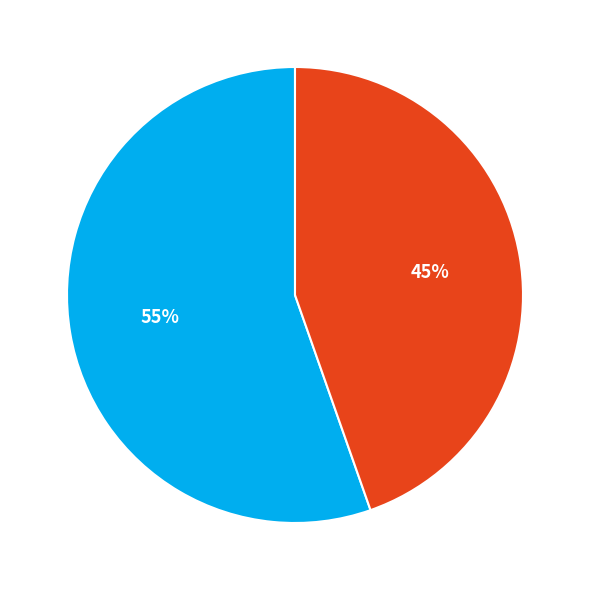

Is the sum of TRE_or and TRE greater than half?

Yes